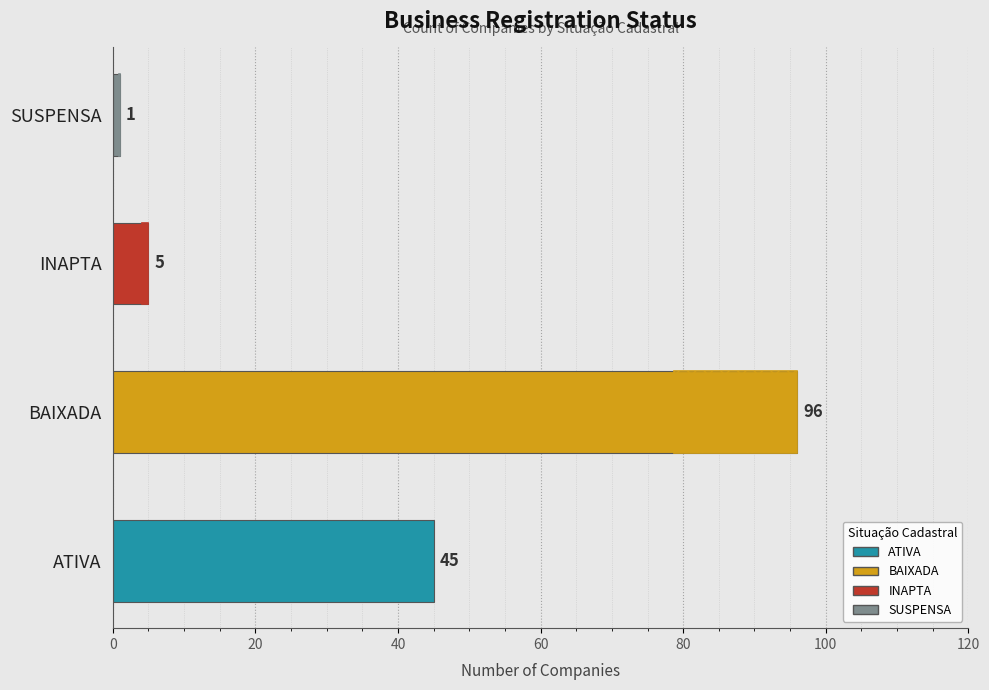

The value at ATIVA is 63. True or false?

False